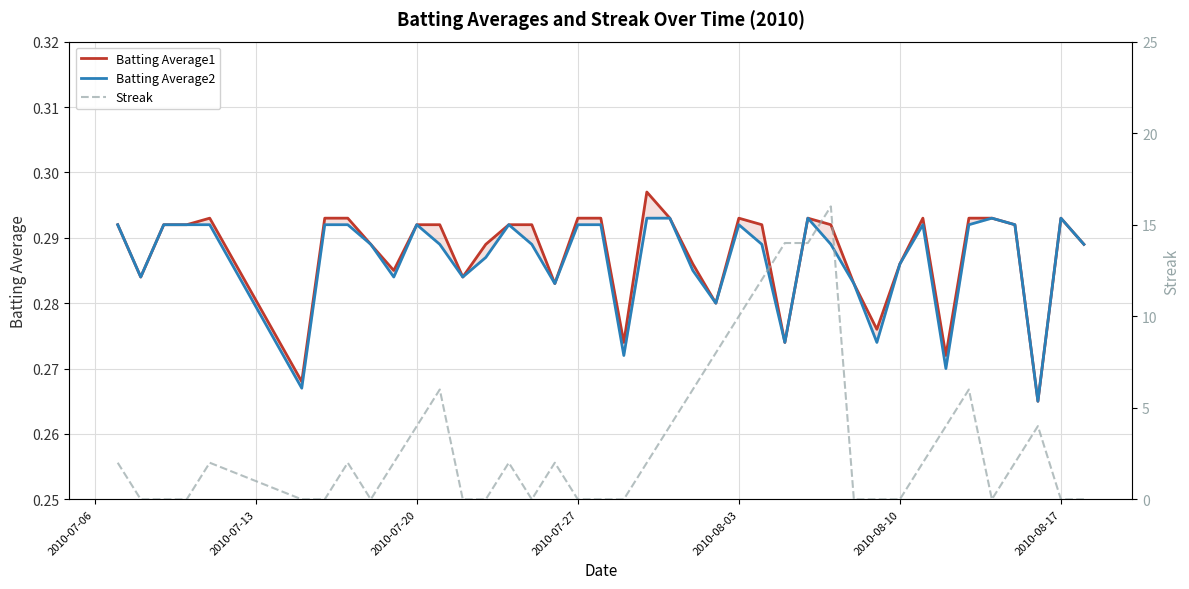

How many times do Streak and Batting Average1 cross each other?

17